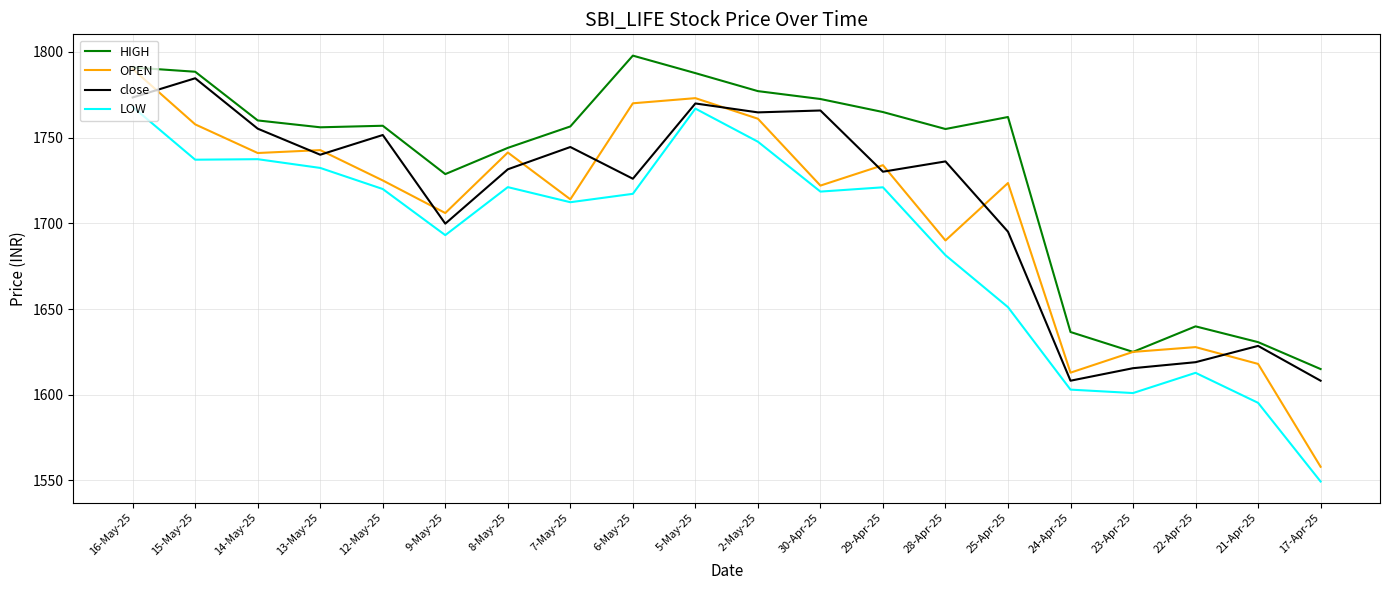

What value does the HIGH series have at 23-Apr-25?

1625.0